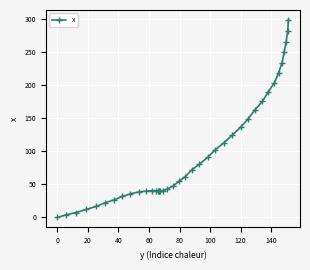

What is the value of the 17th point from the left?

40.6